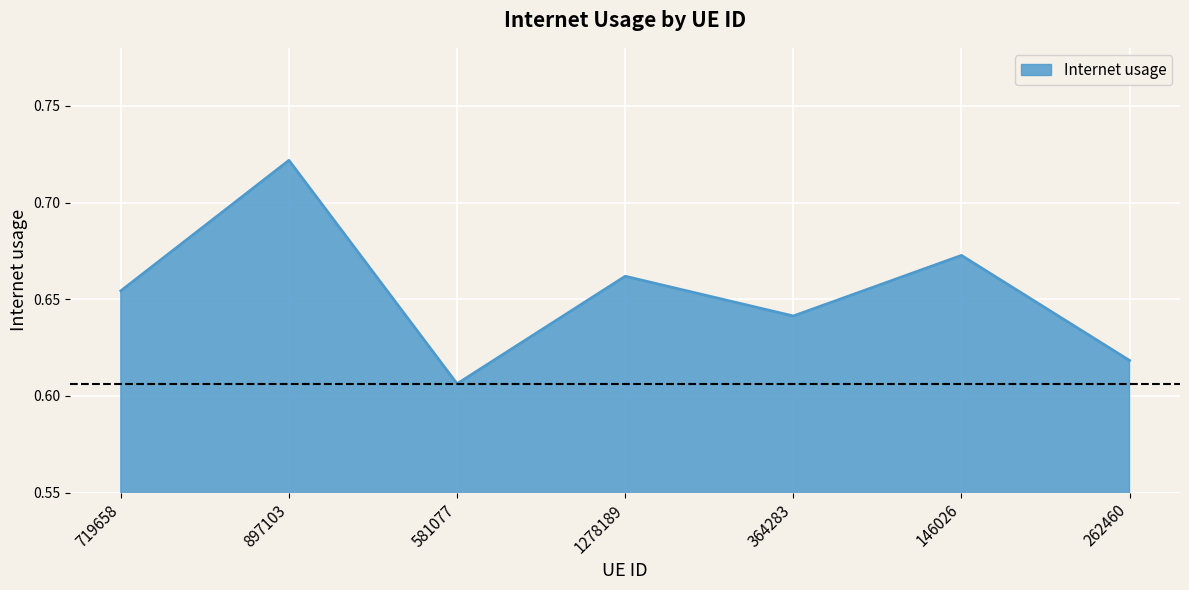

What is the sum of the values at 364283 and 719658?

1.3